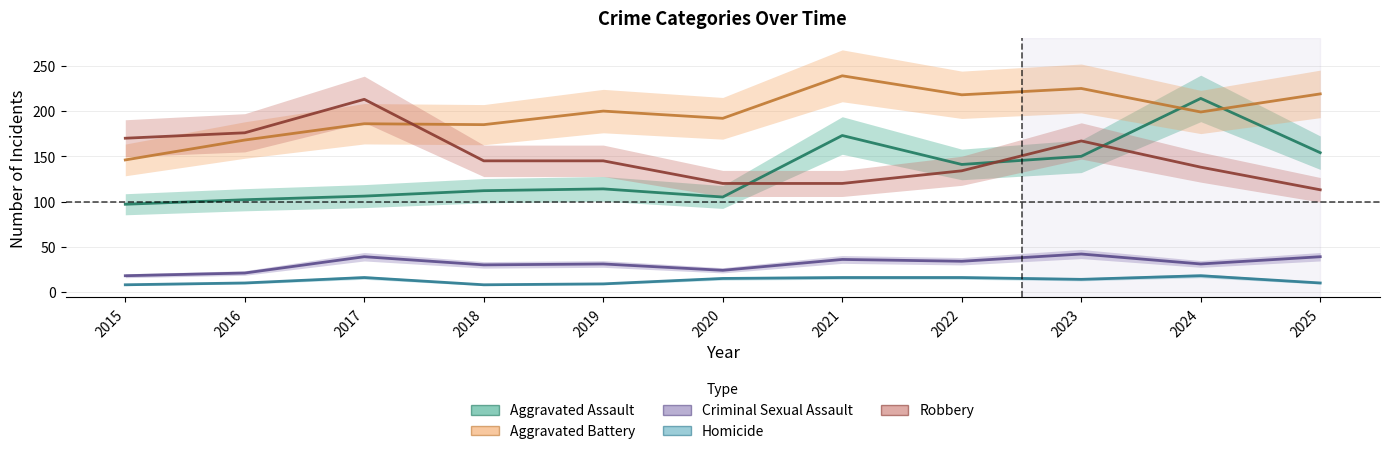

Read the Homicide value at 2016, to the nearest 10.

10